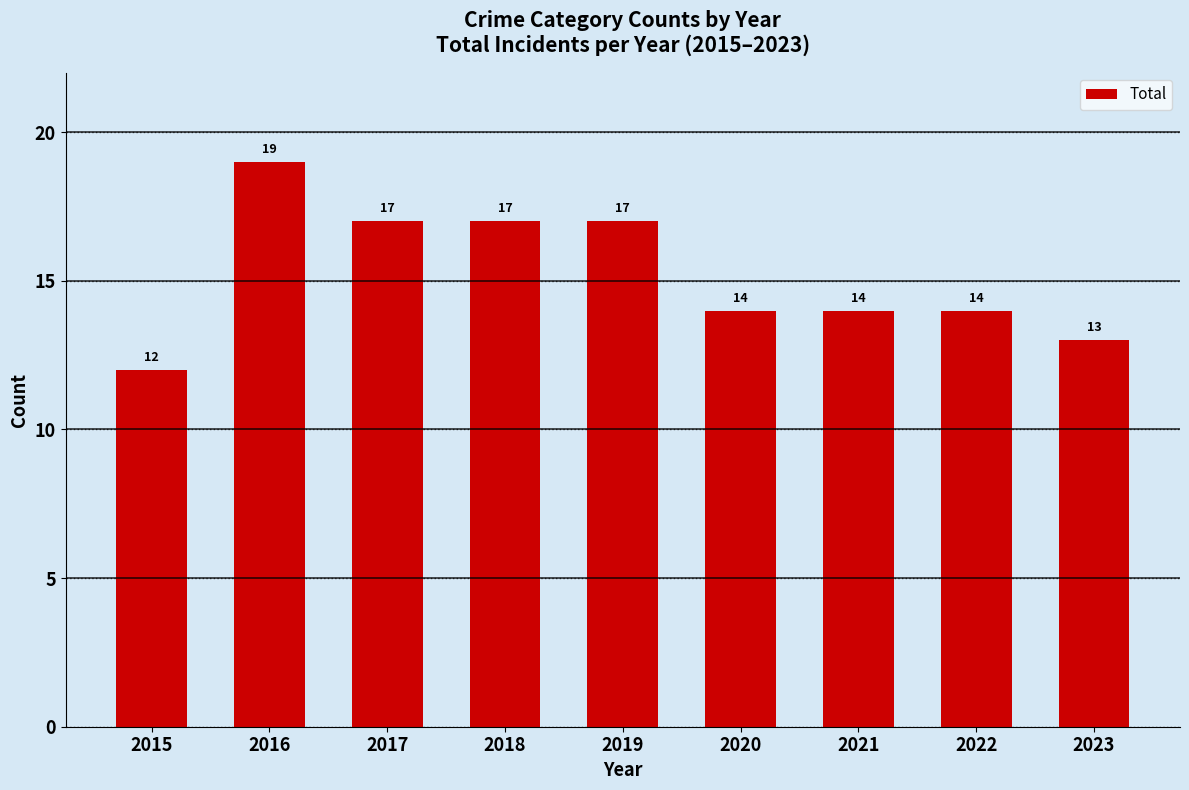

What is the value of the 9th bar from the left?

13